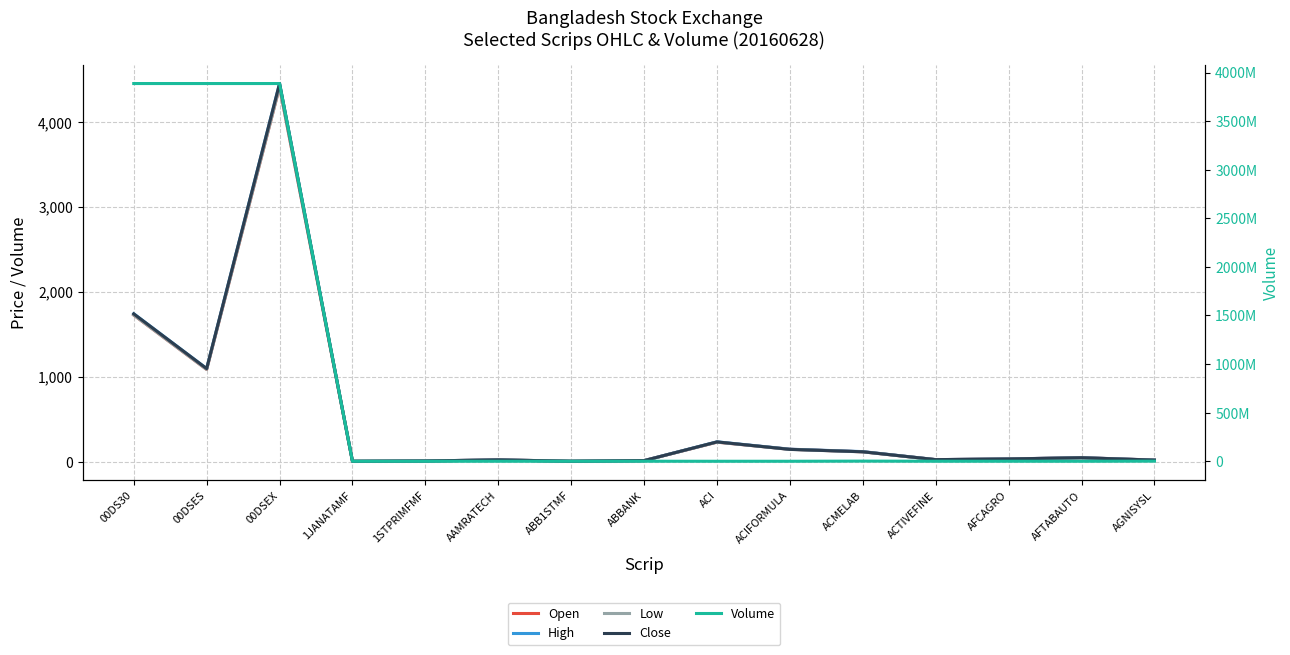

Is the value of Close at ACI greater than the value of High at ACMELAB?

Yes